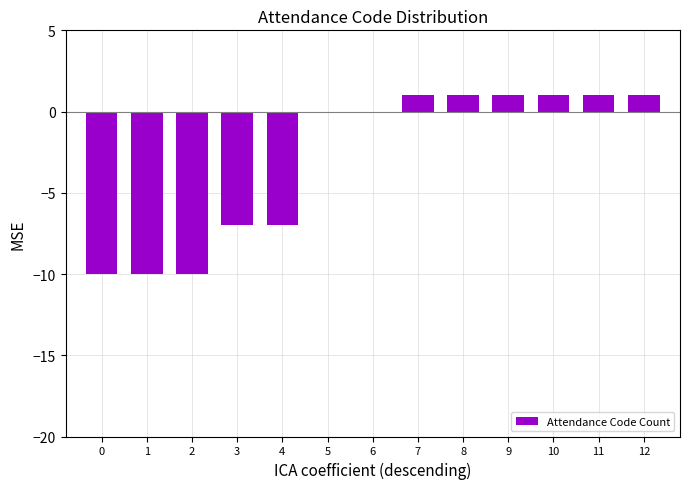

How many distinct data groups are displayed?

1